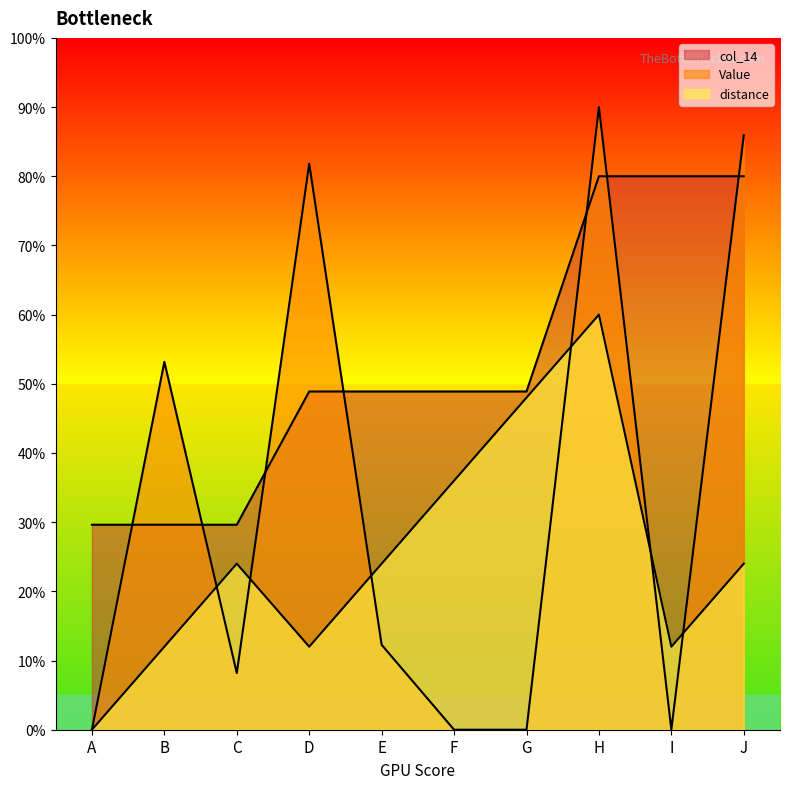

What is the maximum value shown in the chart?

90.0